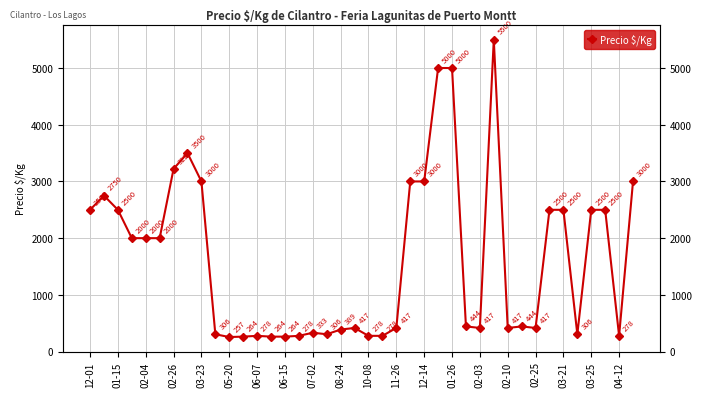

What is the smallest value displayed?

257